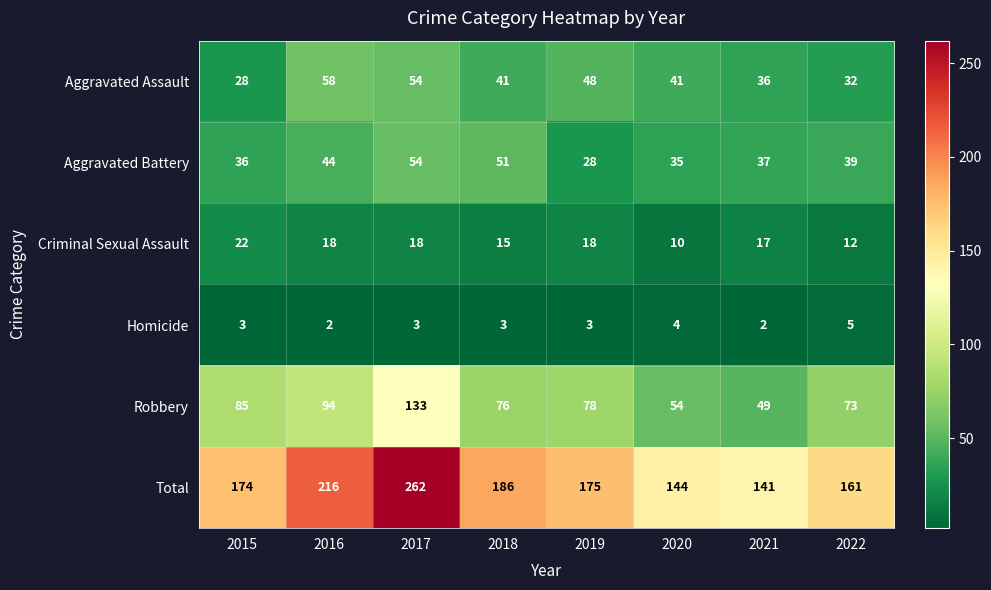

What is the difference between the highest and lowest values at 2015?

171